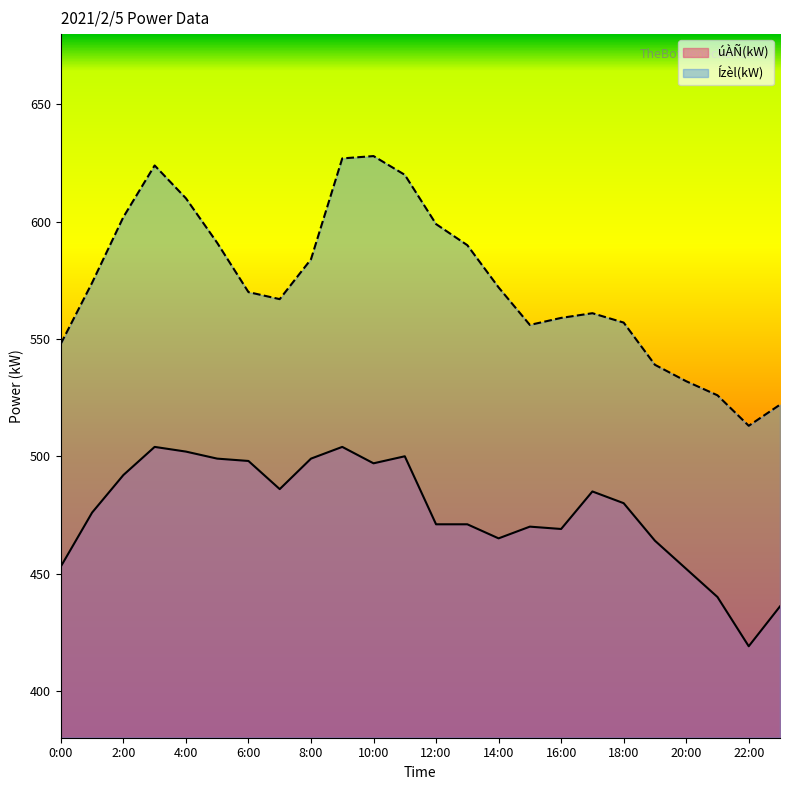

At which category is the sum across all series the highest?

9:00